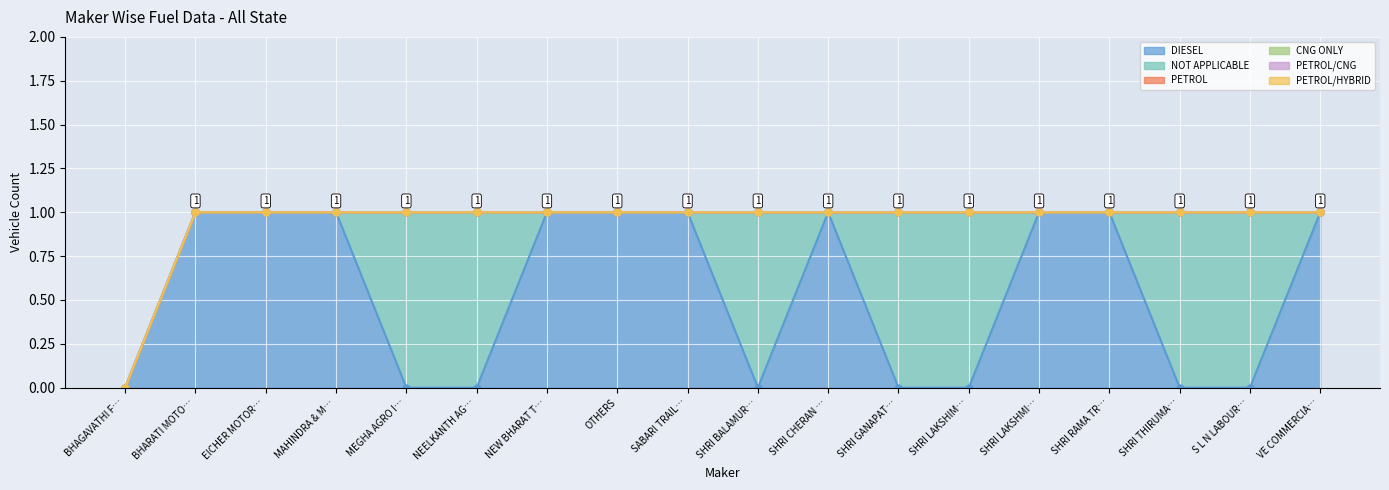

Is the value of PETROL/HYBRID at BHAGAVATHI FARM EQUIPMENTS greater than the value of DIESEL at VE COMMERCIAL VEHICLES LTD?

No